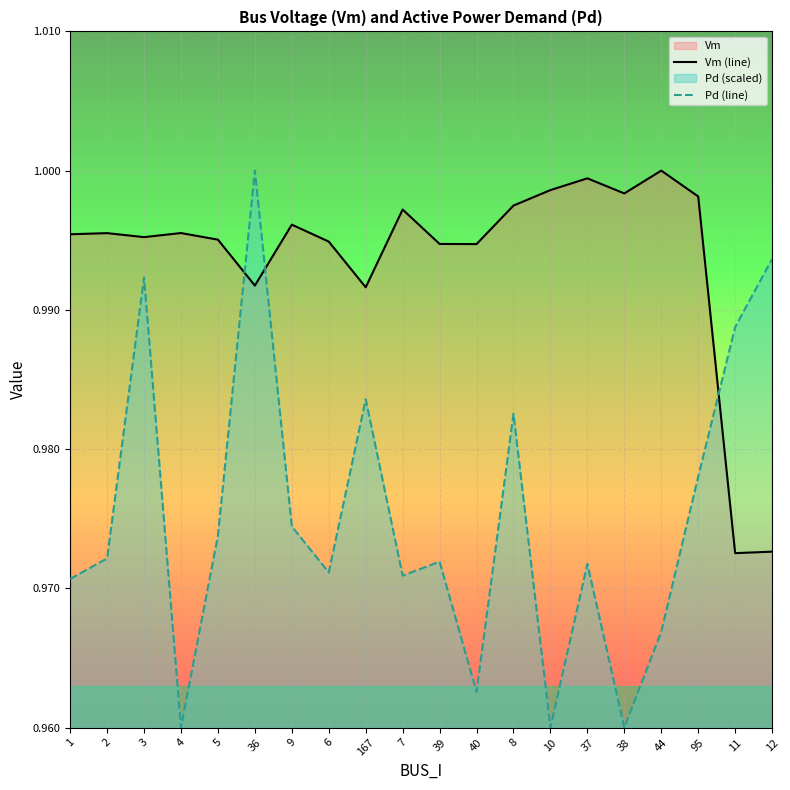

Which series ends up on top after the final intersection of Pd (line) and Vm (line)?

Pd (line)